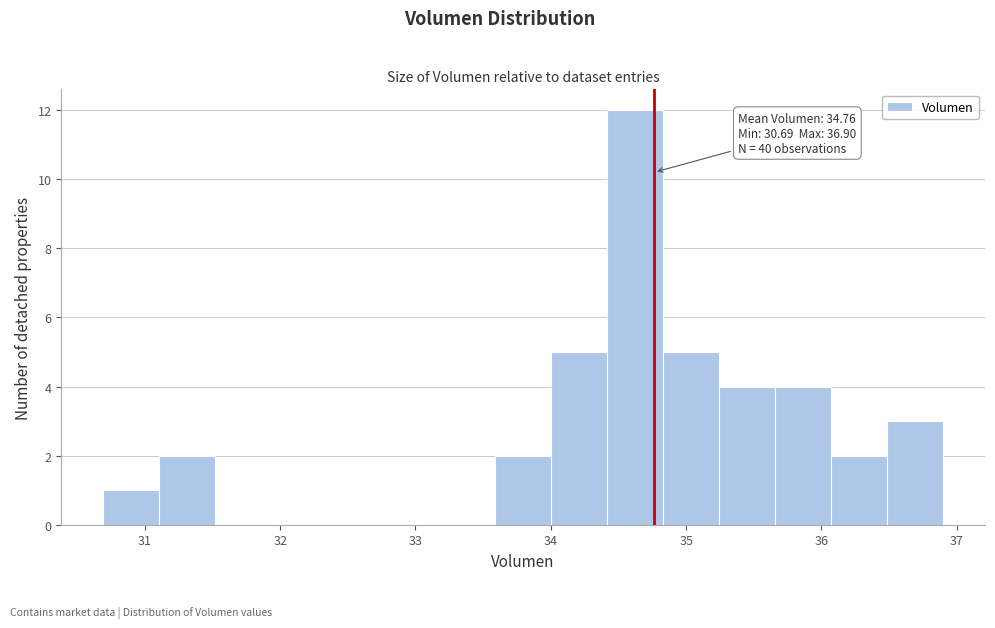

Which range on the x-axis has the tallest bar?

34.4 to 34.8